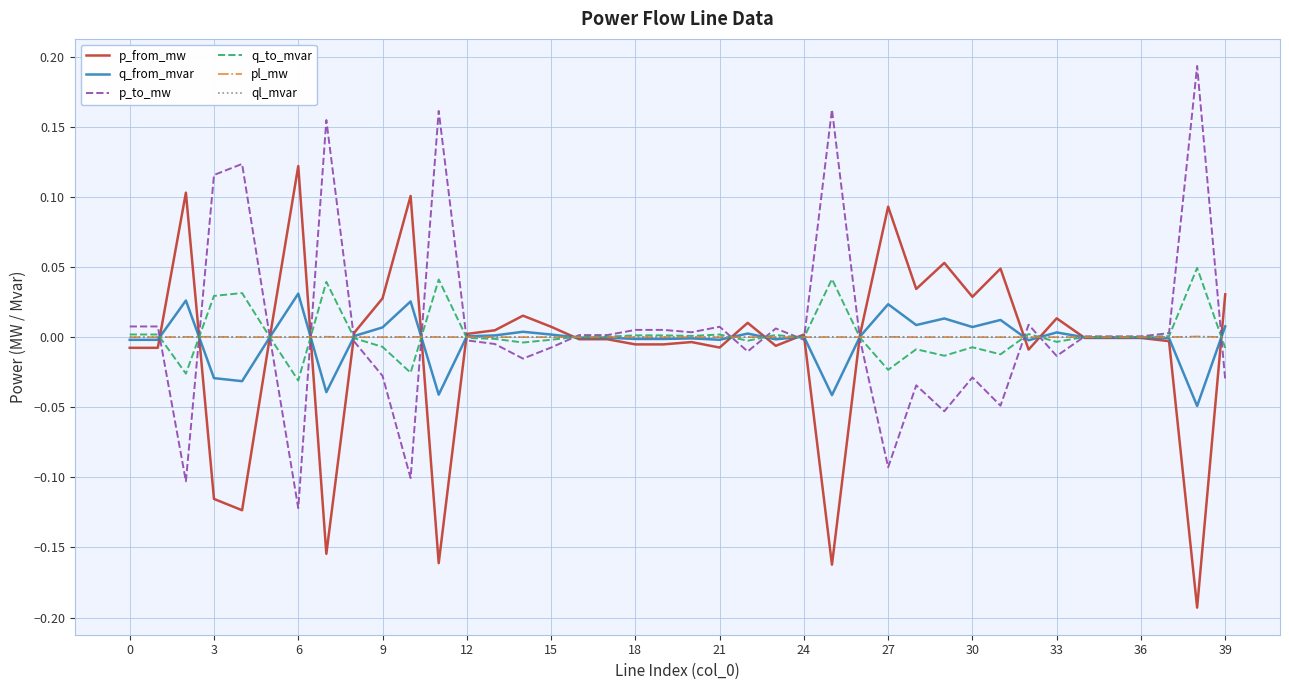

What are all the series names shown in the legend?

p_from_mw, q_from_mvar, p_to_mw, q_to_mvar, pl_mw, ql_mvar